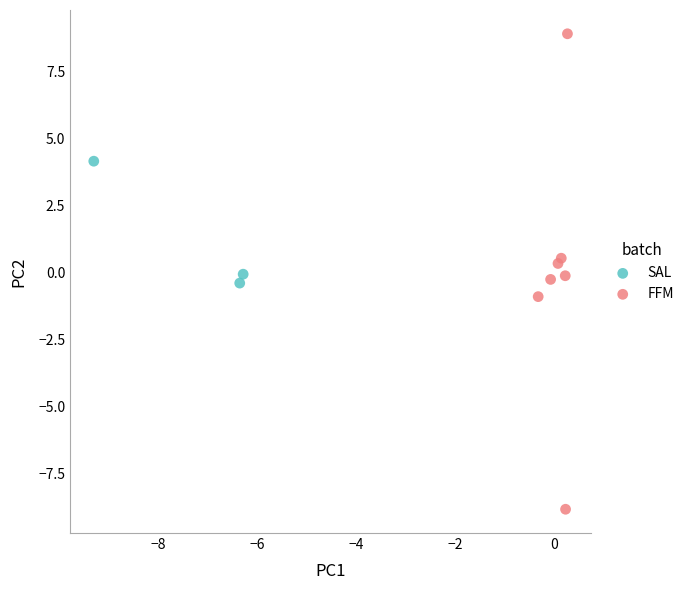

What are all the series names shown in the legend?

SAL, FFM